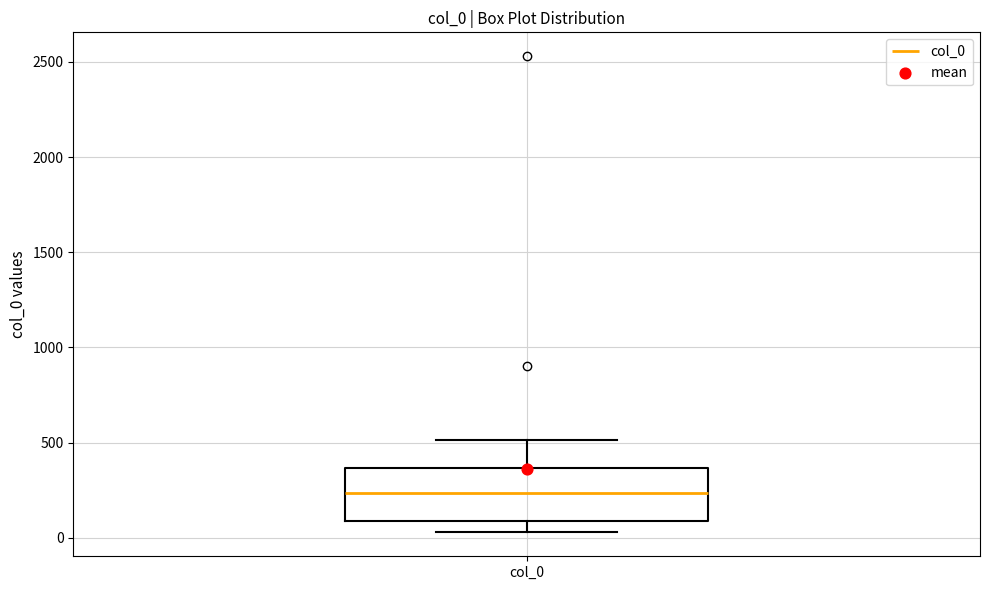

Where does the upper whisker of the box for col_0 end on the y-axis? The values are not printed on the chart, so give them approximately, as read against the axis.

500